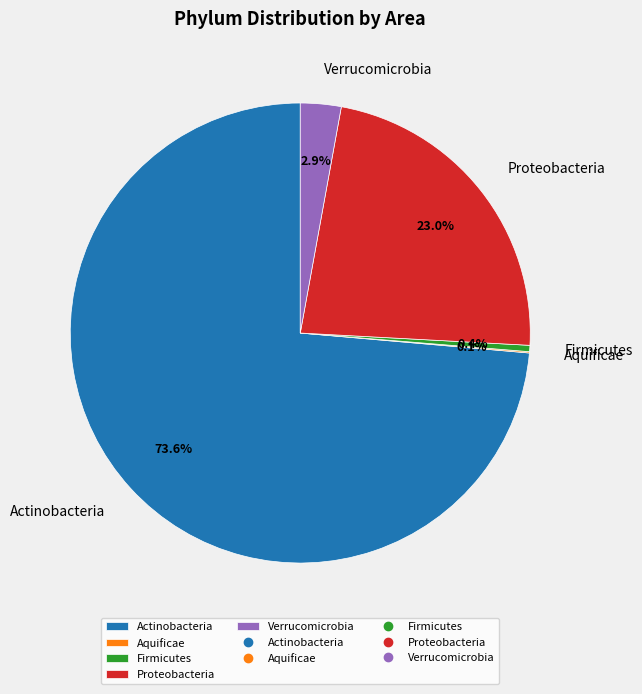

The Firmicutes slice represents 10% of the pie. True or false?

False